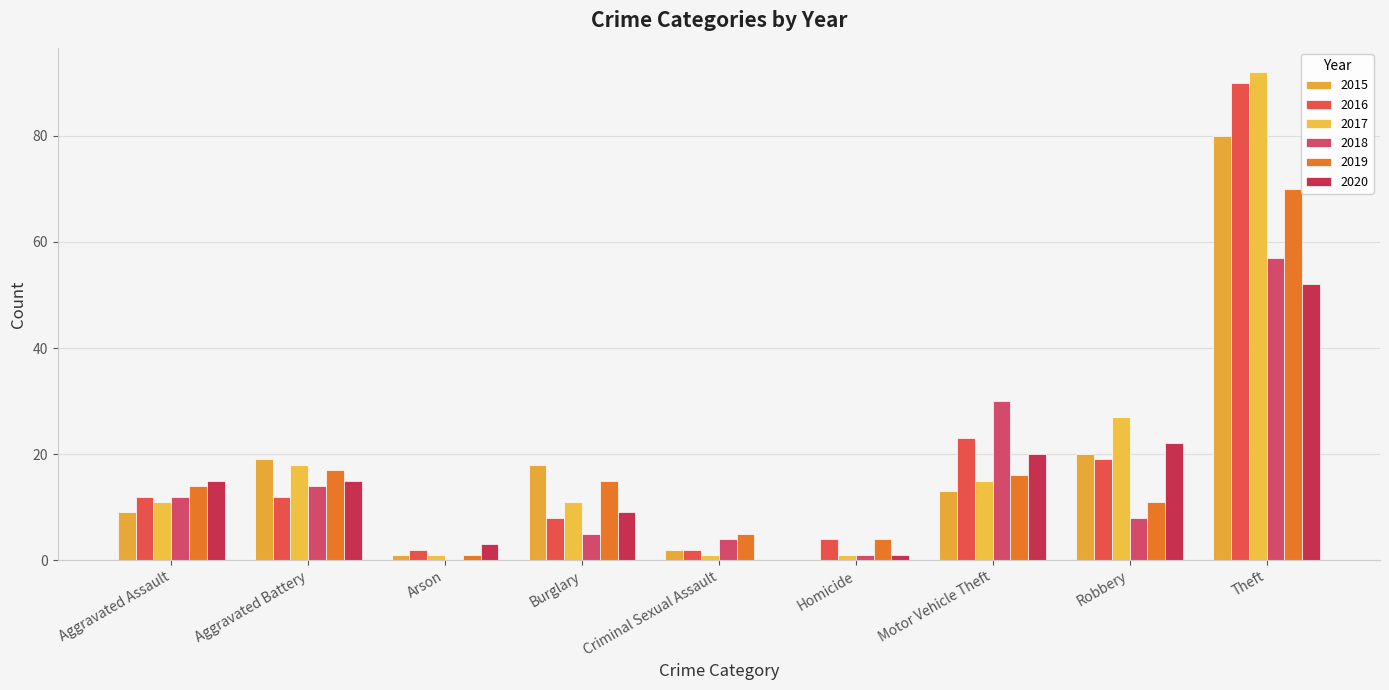

Is it true that 2020 equals 22 at Robbery?

True